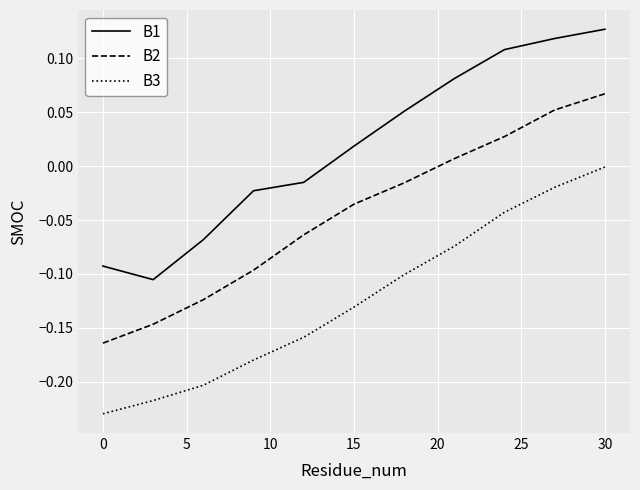

List the series in order of their peak value, lowest first.

B3, B2, B1